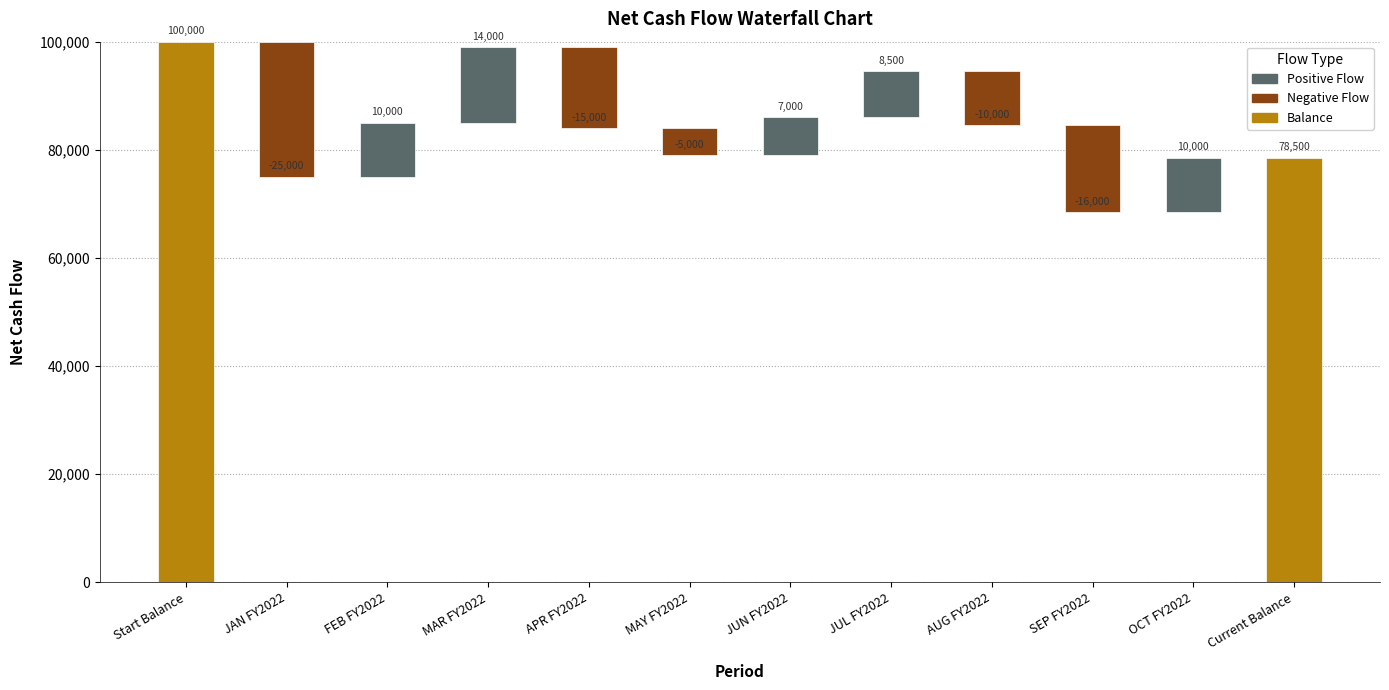

Is it true that the value at Start Balance is 64359?

False